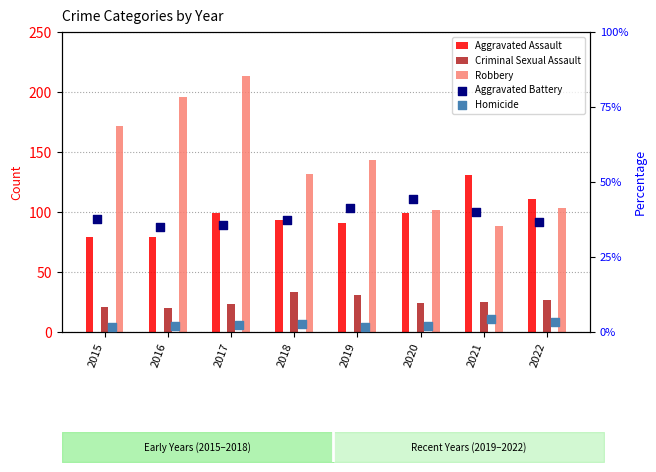

What is the total value across all series at 2017?

373.2